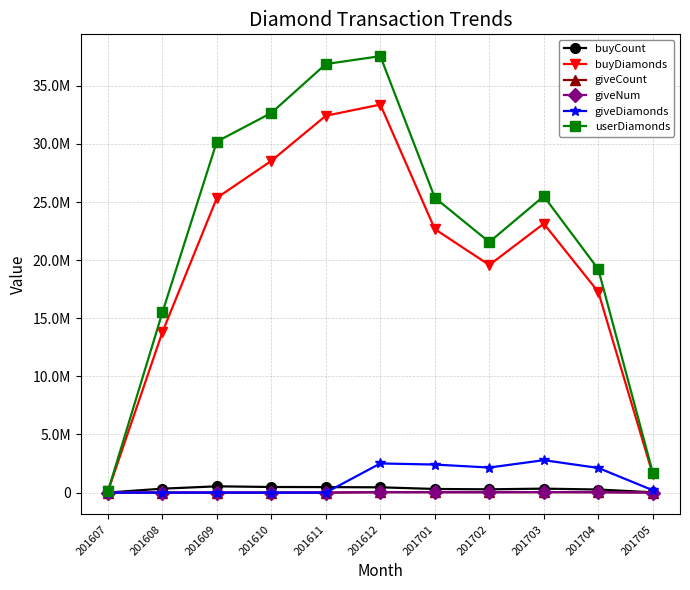

Does the chart have visible grid lines?

Yes